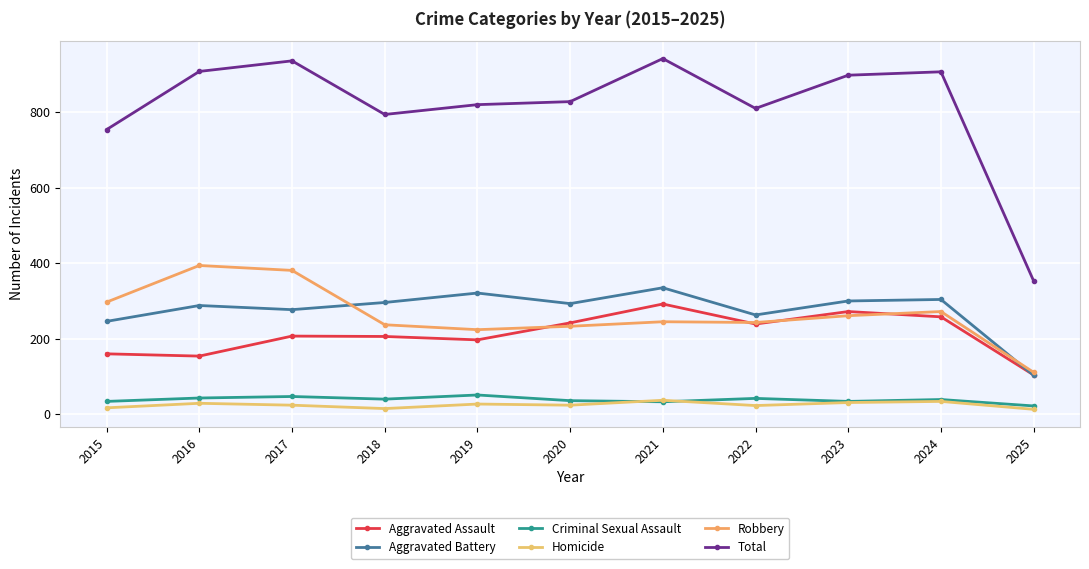

How many interior local peaks does the Aggravated Battery series have?

4